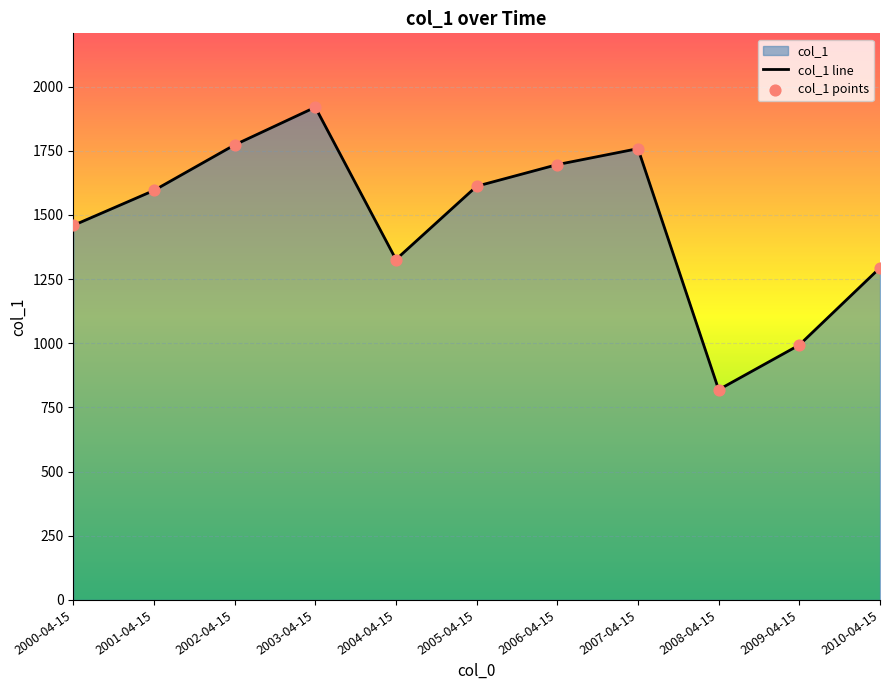

Between 2003-04-15 and 2007-04-15, which is larger?

2003-04-15